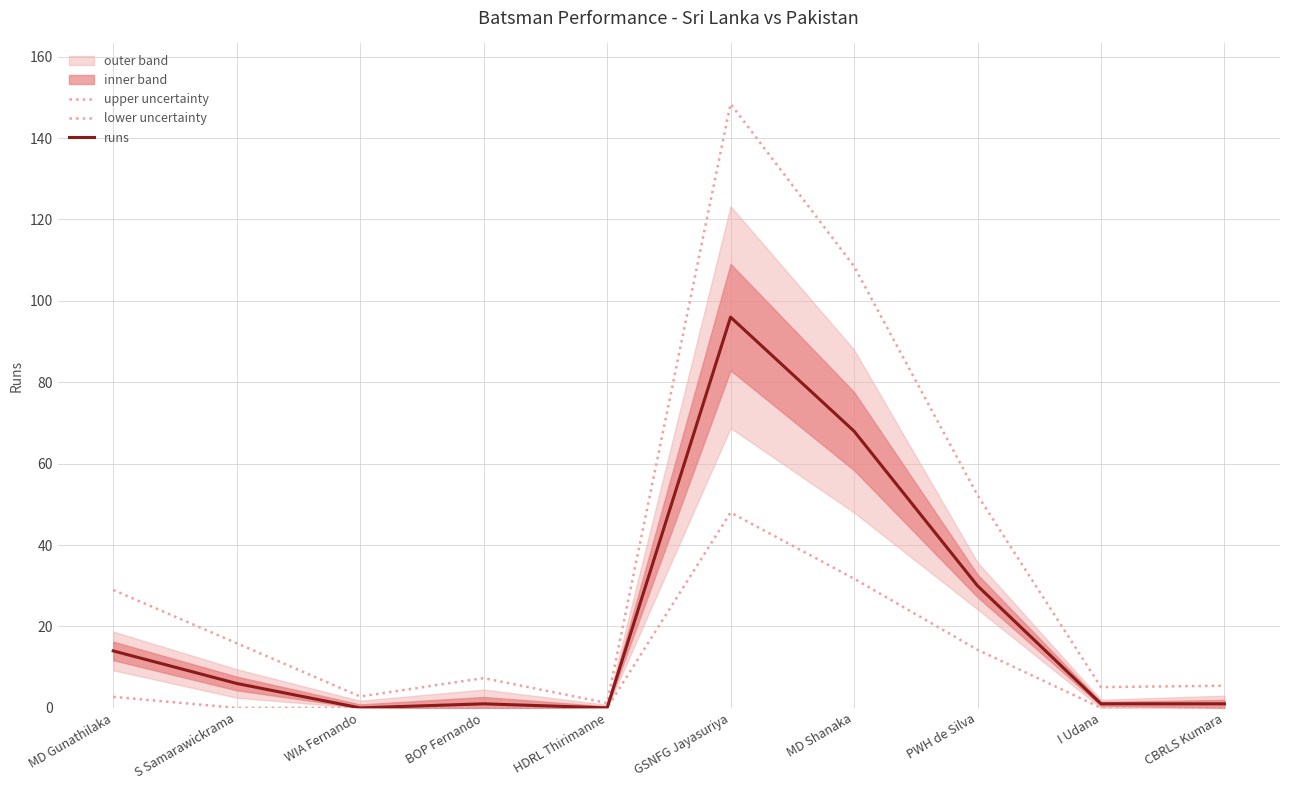

What is the spread (max minus min) of values at MD Shanaka?

76.8